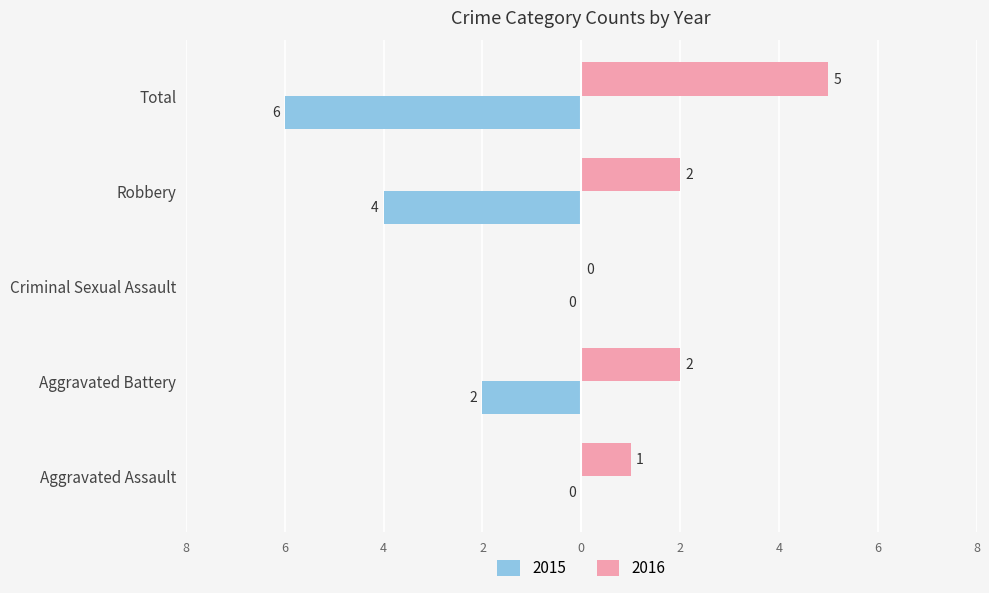

What are all the series names shown in the legend?

2015, 2016